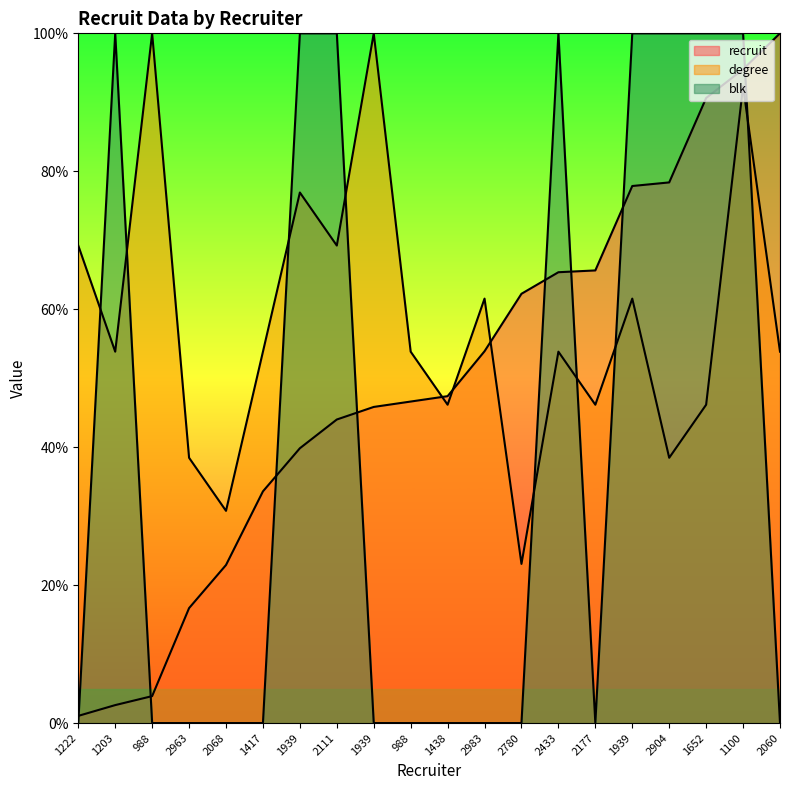

Which series has the largest total across all categories?

degree